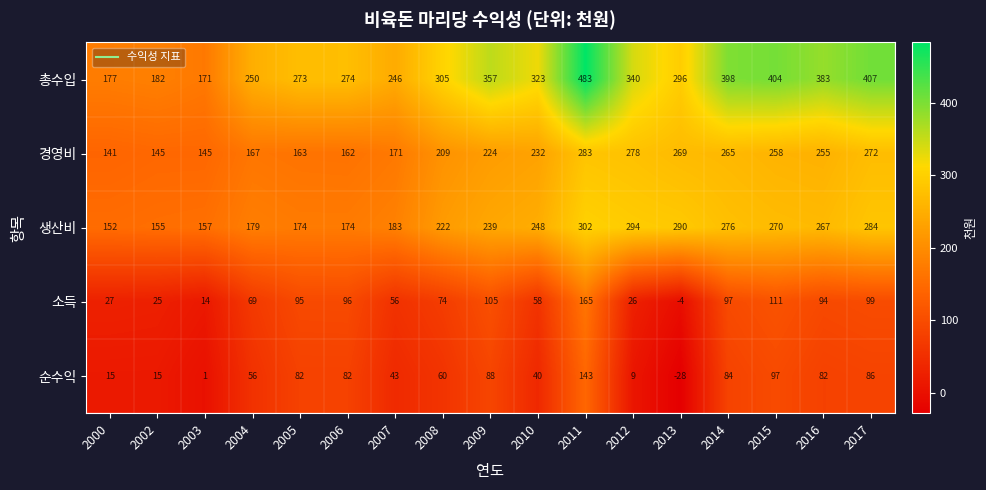

Which series has the largest total across all categories?

총수입